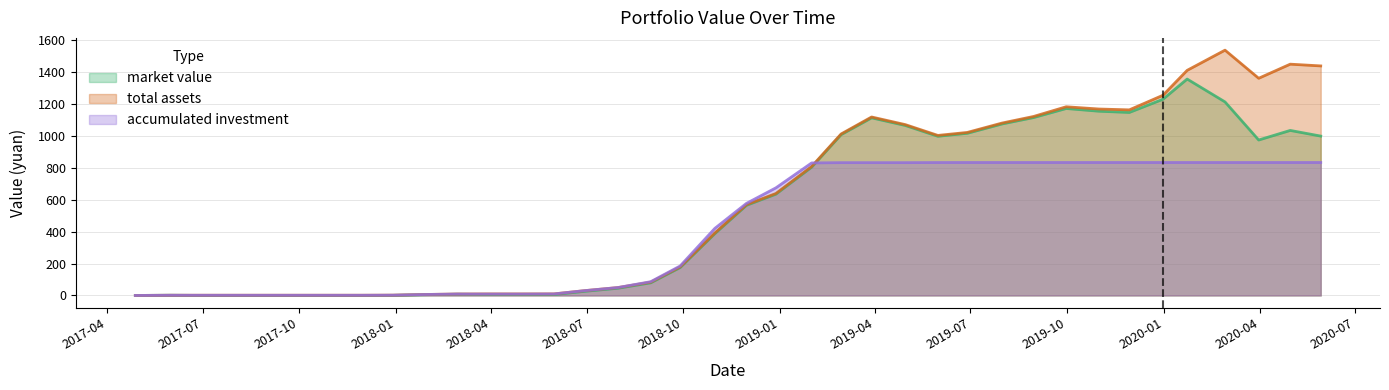

What is the label of the 8th point from the right?

2019-10-31